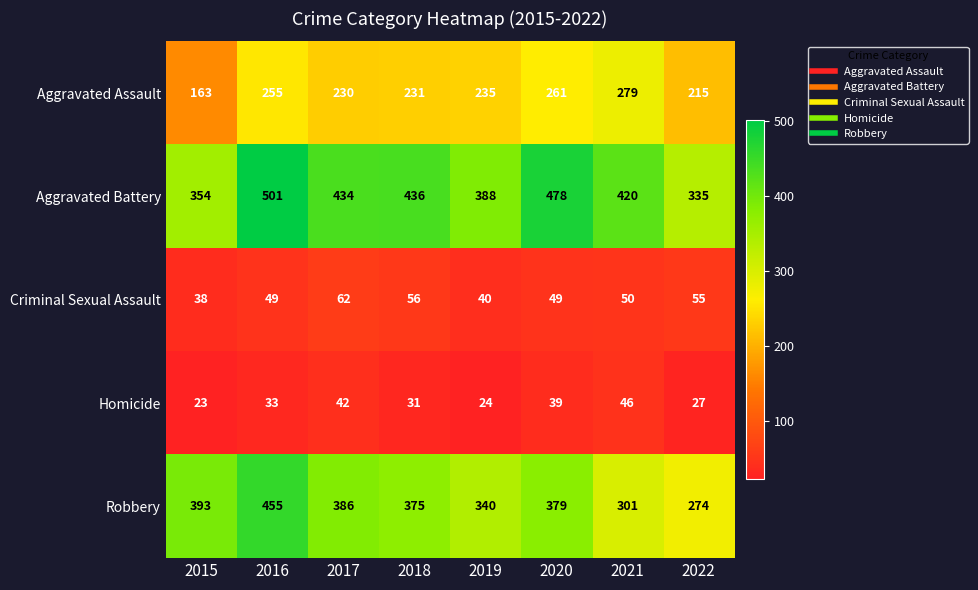

What is the average value of the Aggravated Assault series?

234